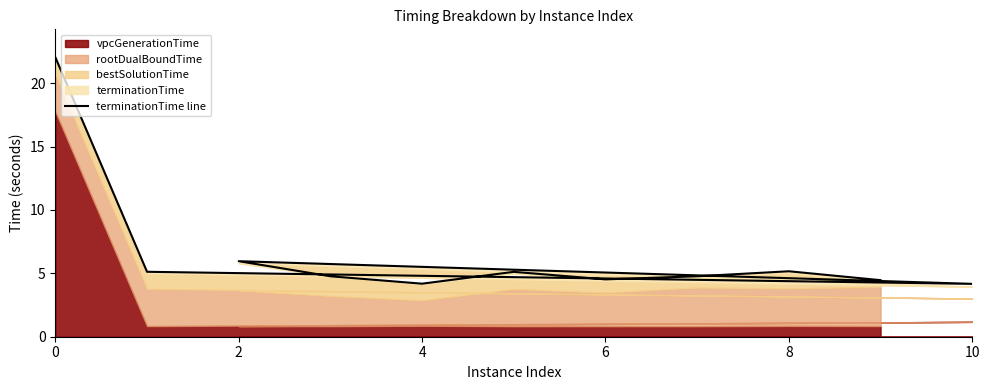

What is the ratio of the value at 0 to the value at 2?

3.7